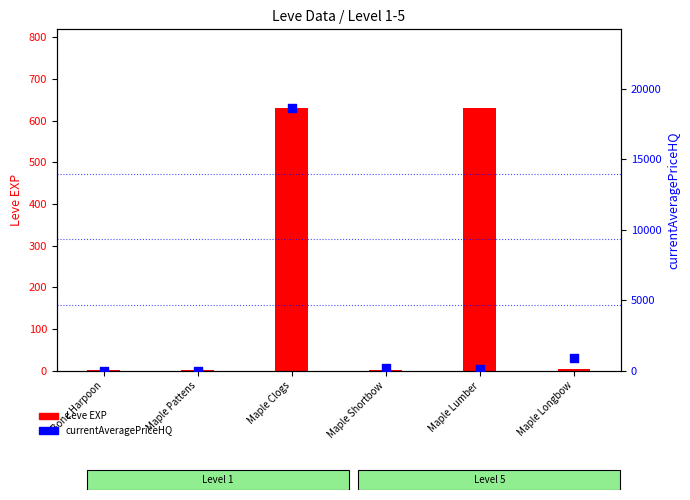

Which series has the widest spread of Y values?

currentAveragePriceHQ